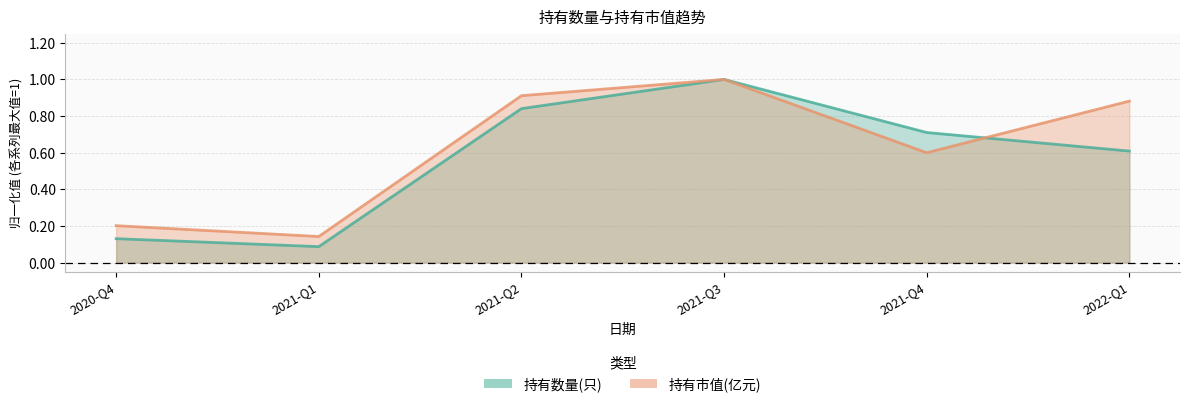

True or false: 持有市值(亿元) has a value of 0.6 at 2021-Q4.

True